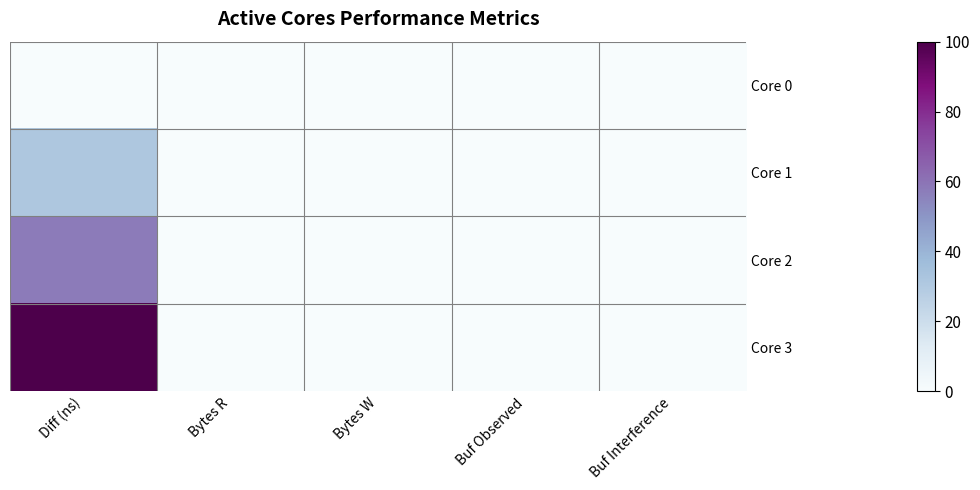

Which label corresponds to the largest value in the chart?

Diff (ns)